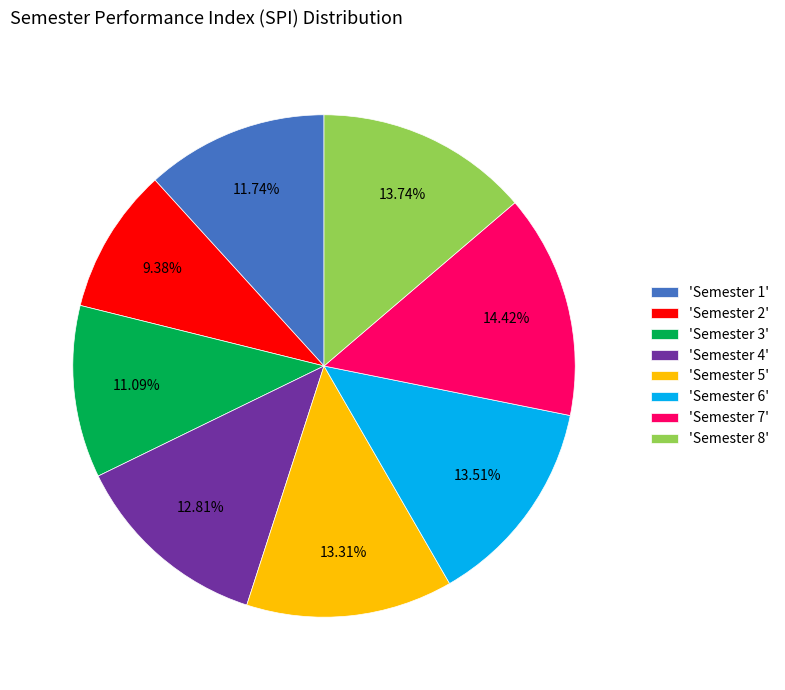

Between 'Semester 3' and 'Semester 4', which is larger?

'Semester 4'